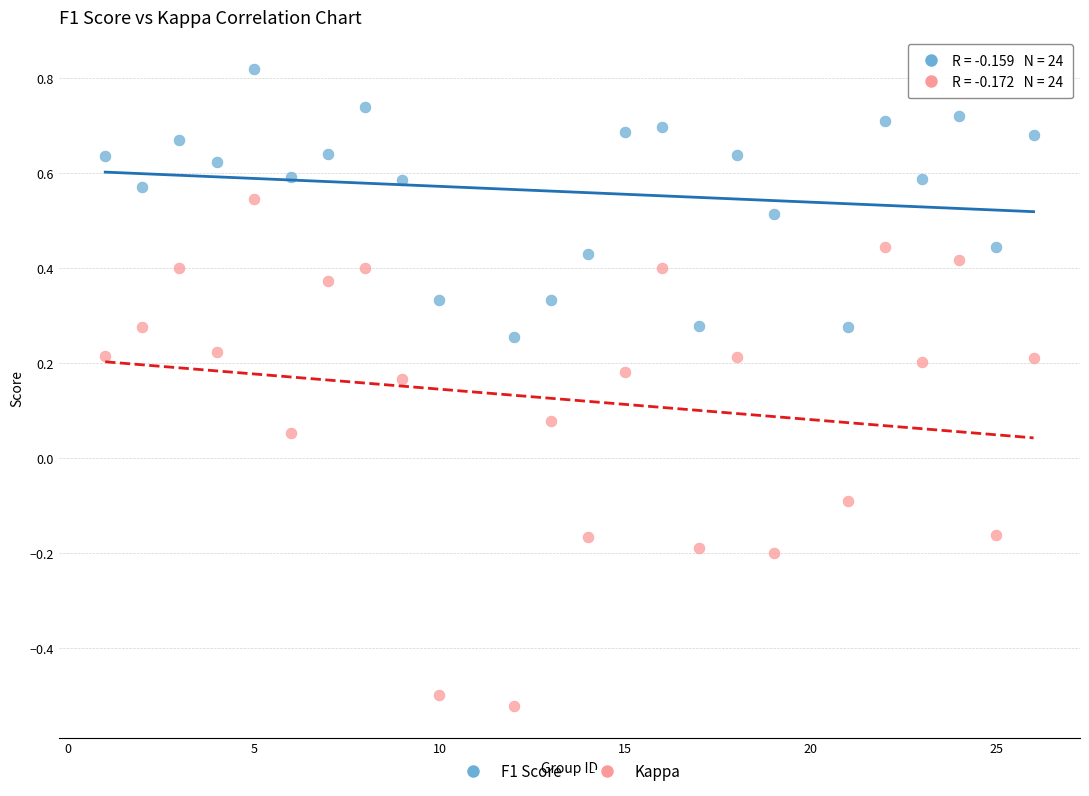

Across all data points, what is the range of X values (max minus min)?

25.0